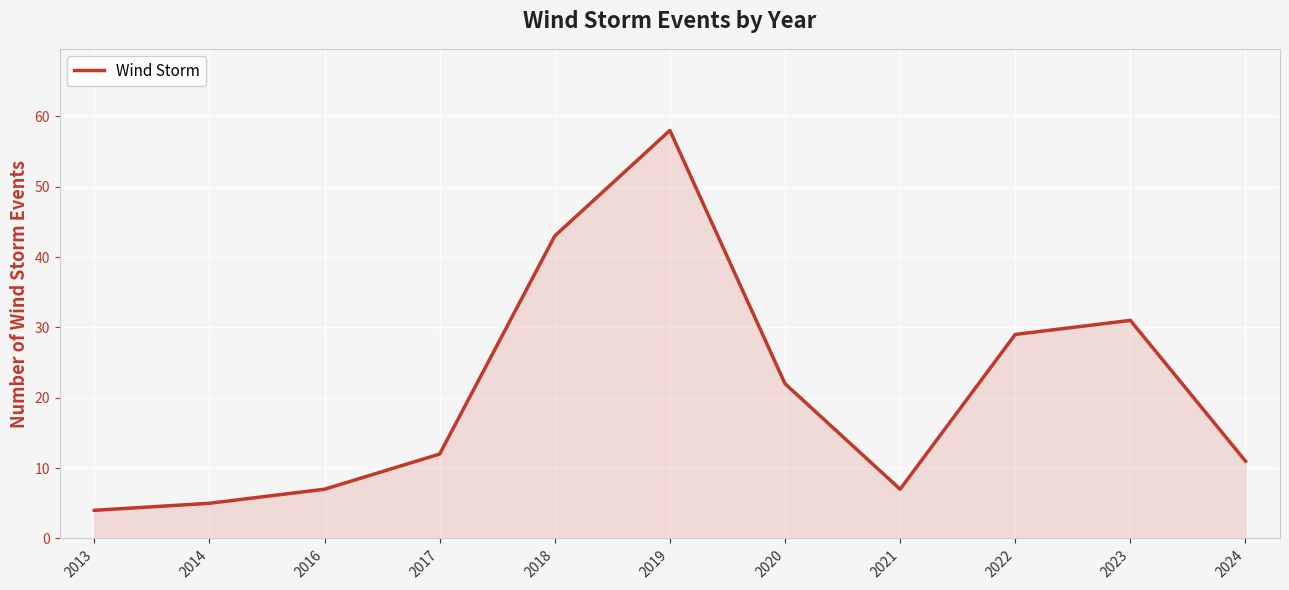

Between 2013 and 2024, which is larger?

2024